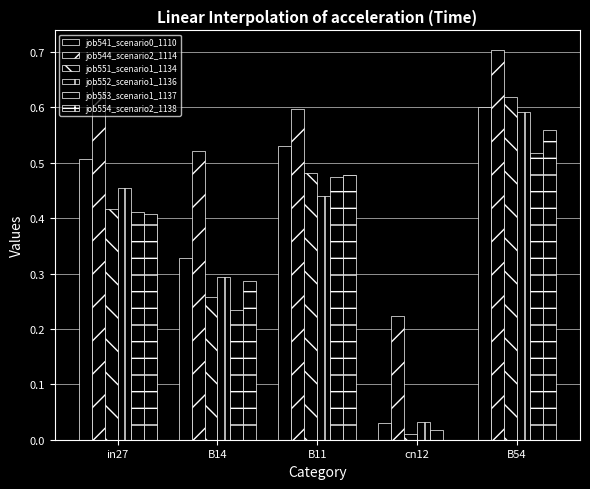

Are the bars horizontal?

No